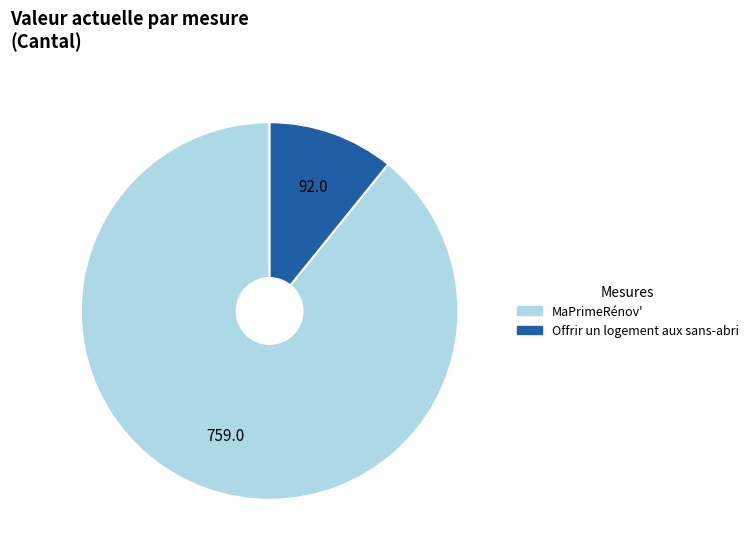

Approximately how many times larger is the value at MaPrimeRénov' compared to Offrir un logement aux sans-abri?

8.2